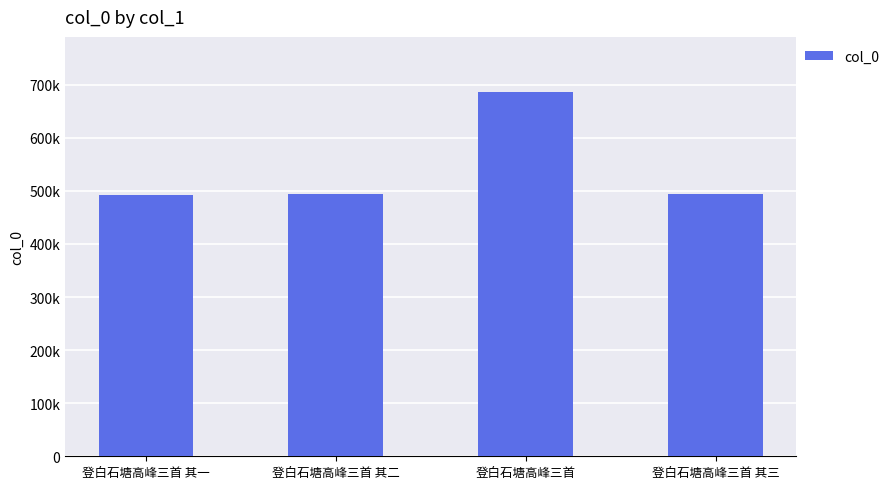

What position from the right is 登白石塘高峰三首 其一?

4